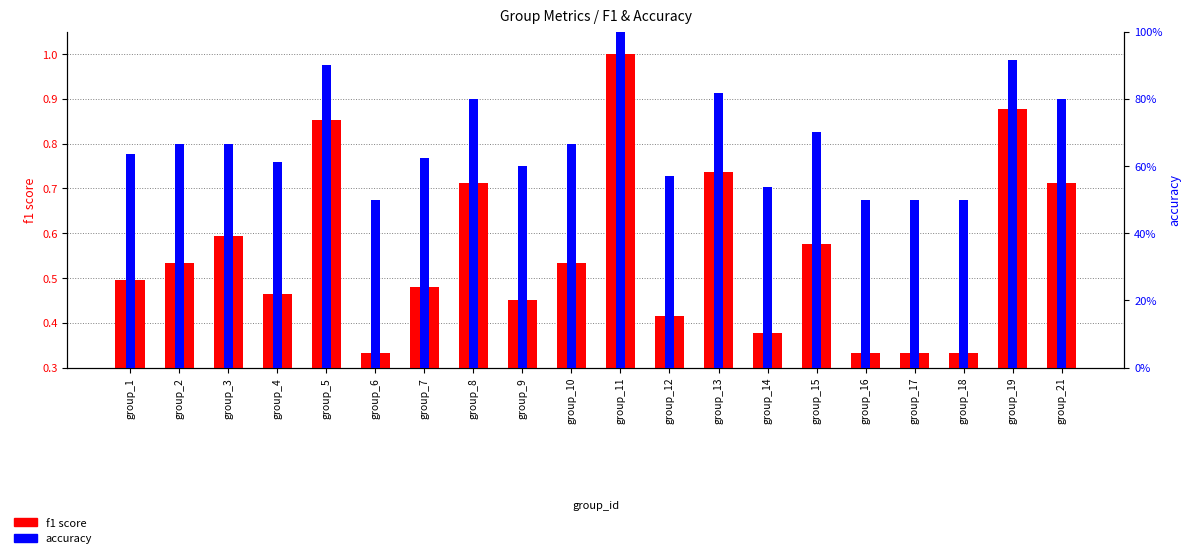

Read the accuracy value at group_9.

0.6